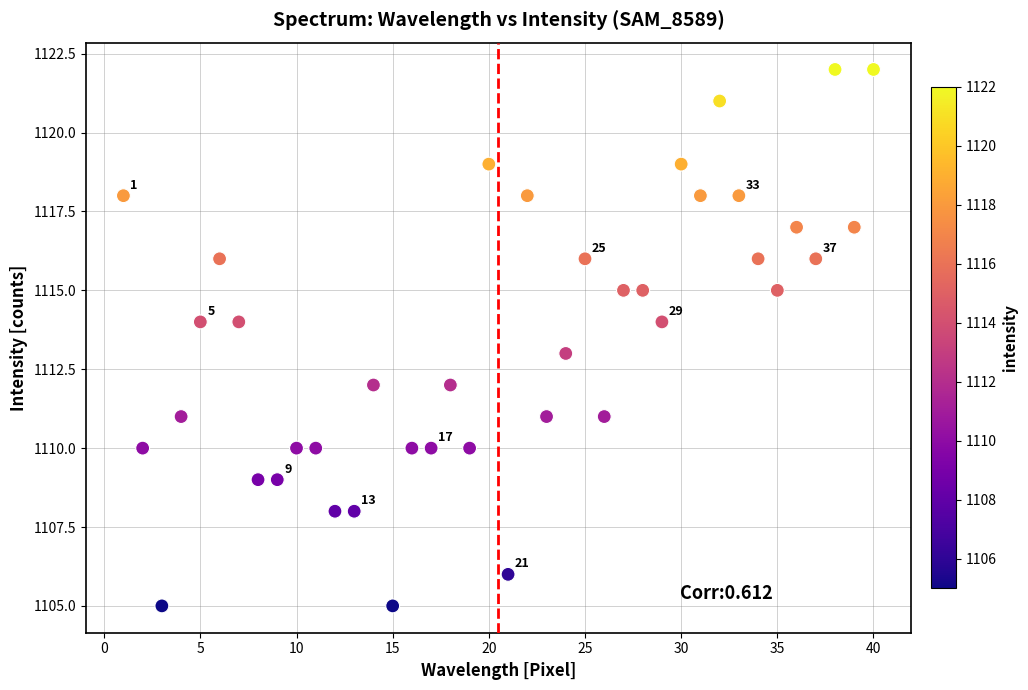

What is the range of Y values (max minus min)?

17